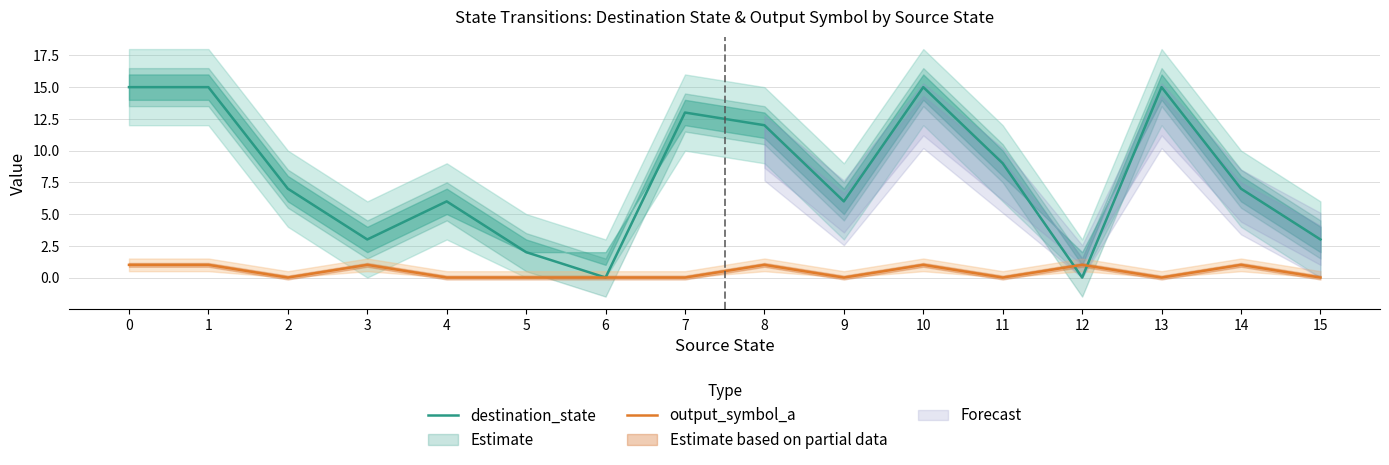

List the series in order of their peak value, highest first.

destination_state, output_symbol_a